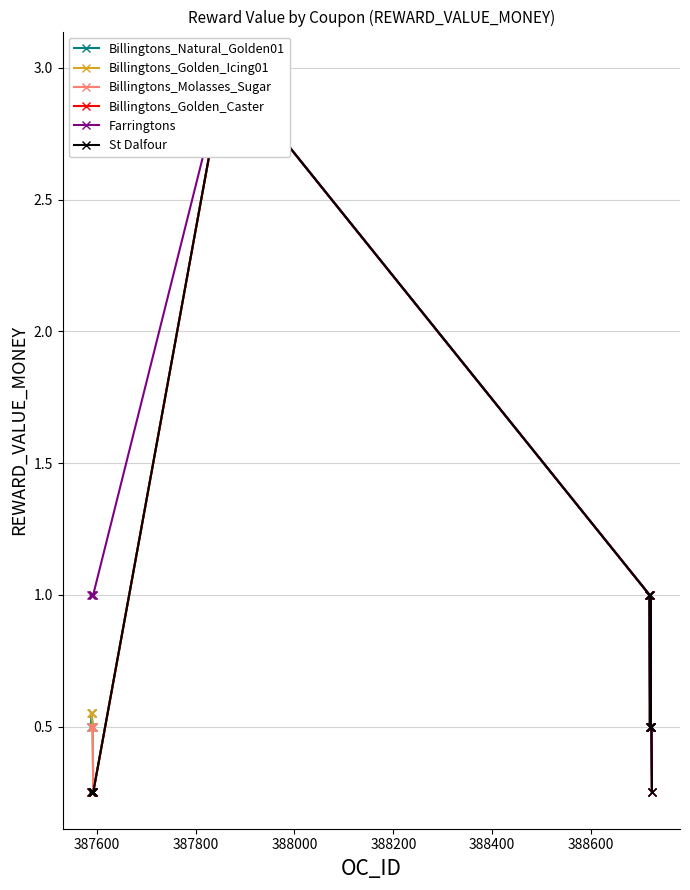

Reading right to left, extract all data points from this chart.

Billingtons_Natural_Golden01: 0.2	0.5	0.5	1.0	0.5	1.0	3.0	3.0	0.2	0.5	0.6	0.5
Billingtons_Golden_Icing01: 0.2	0.5	0.5	1.0	0.5	1.0	3.0	3.0	0.2	0.5	0.6	0.6
Billingtons_Molasses_Sugar: 0.2	0.5	0.5	1.0	0.5	1.0	3.0	3.0	0.2	0.5	0.5	0.5
Billingtons_Golden_Caster: 0.2	0.5	0.5	1.0	0.5	1.0	3.0	3.0	0.2	0.2	0.2	0.2
Farringtons: 0.2	0.5	0.5	1.0	0.5	1.0	3.0	3.0	1.0	1.0	1.0	1.0
St Dalfour: 0.2	0.5	0.5	1.0	0.5	1.0	3.0	3.0	0.2	0.2	0.2	0.2